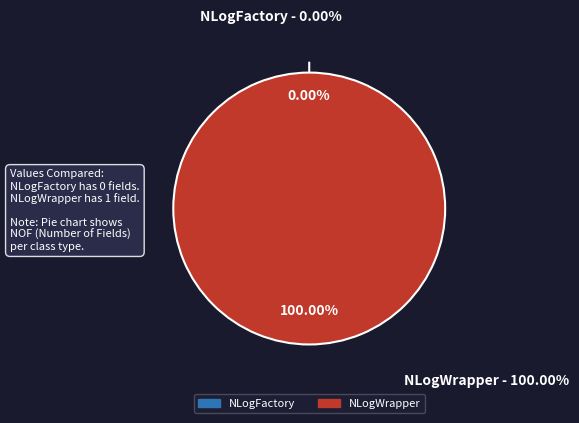

Combined, what portion of the pie is NLogFactory and NLogWrapper?

100.0%